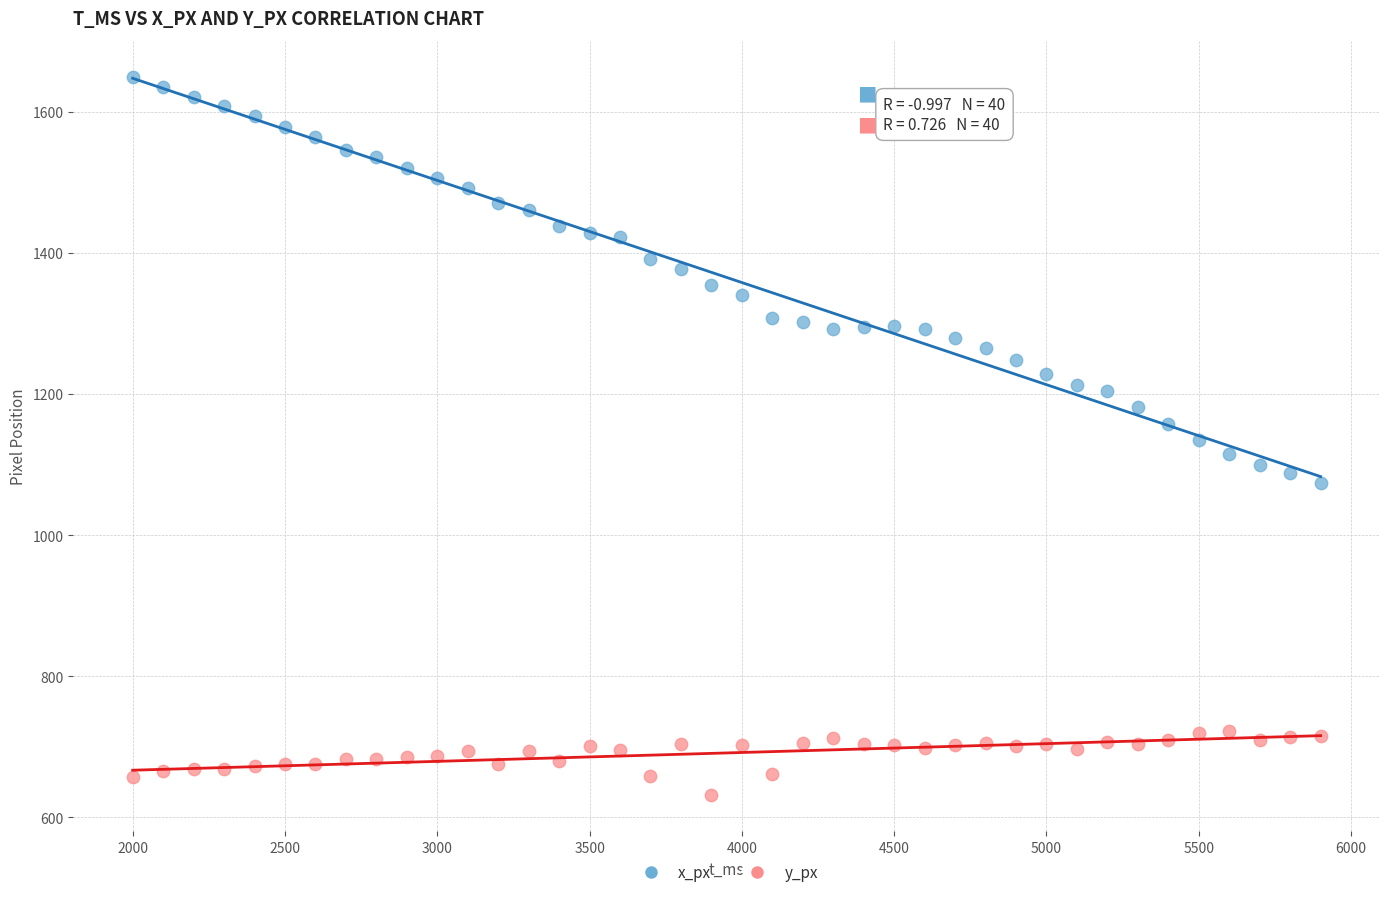

Across all data points, what is the range of X values (max minus min)?

3900